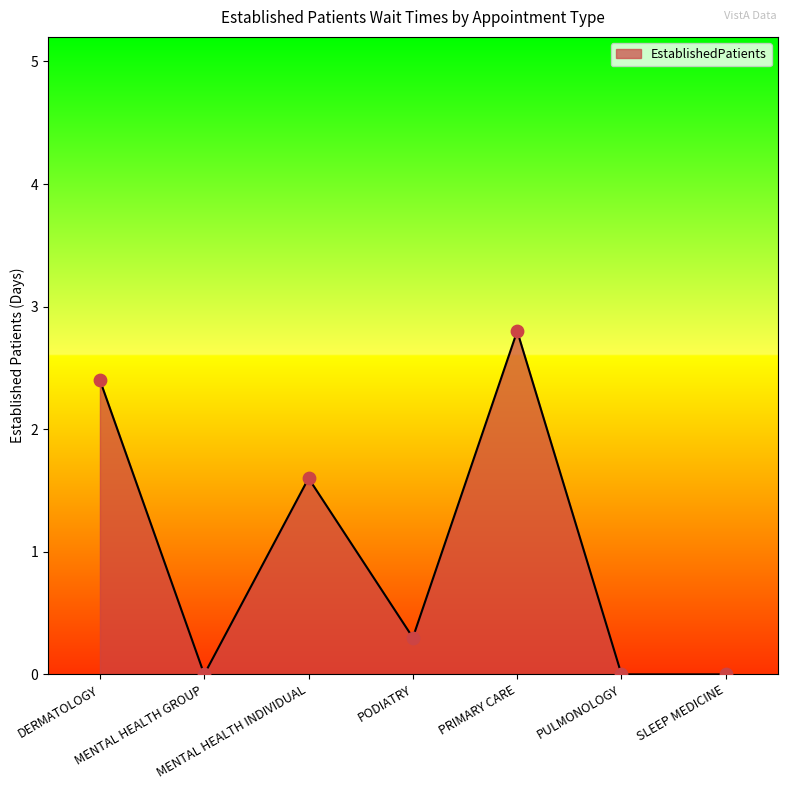

What is the change in value from MENTAL HEALTH GROUP to MENTAL HEALTH INDIVIDUAL?

+1.6